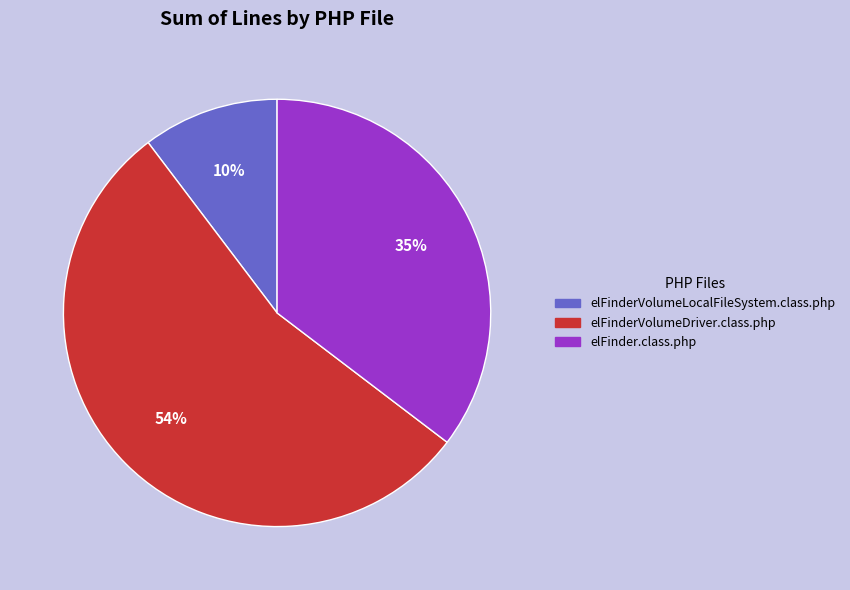

What is the majority slice?

elFinderVolumeDriver.class.php